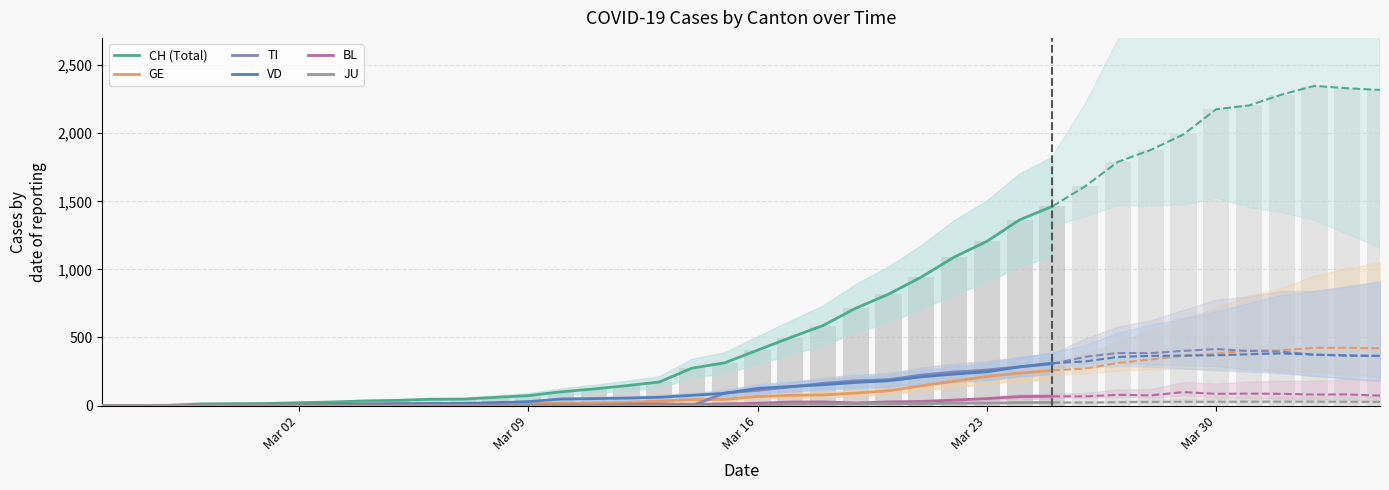

Is it true that BL equals 33 at 2020-04-02?

False